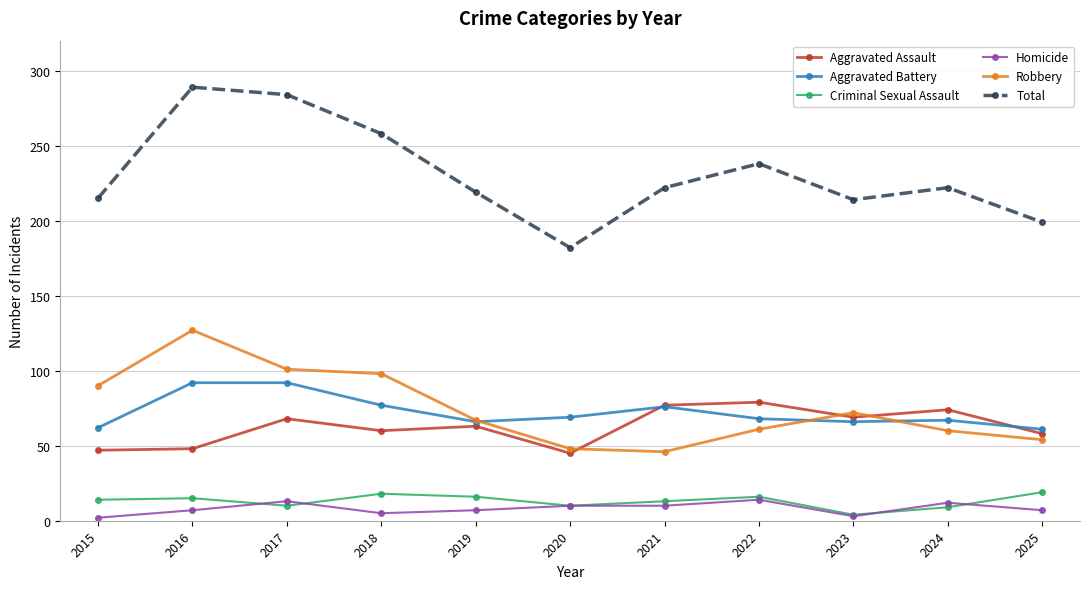

What is the minimum value for Aggravated Battery?

61